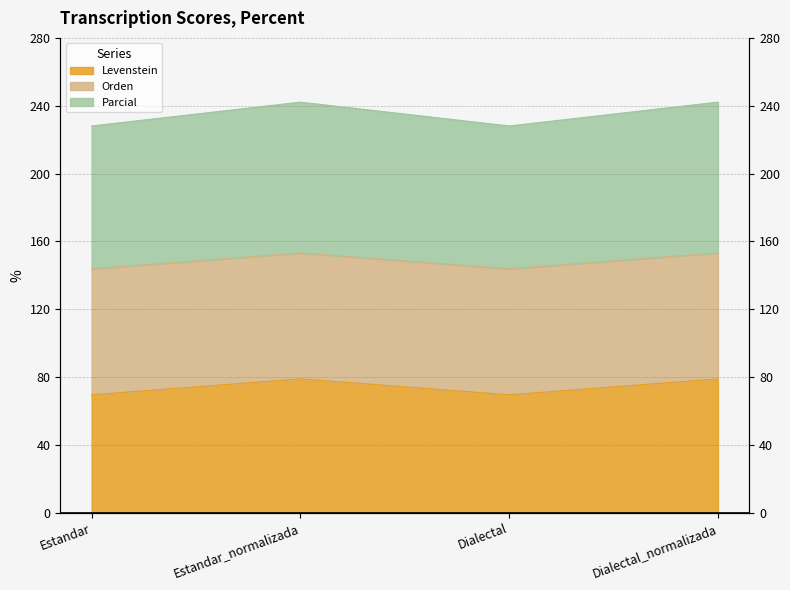

What is the value of the Levenstein point at the 4th from the left?

78.9